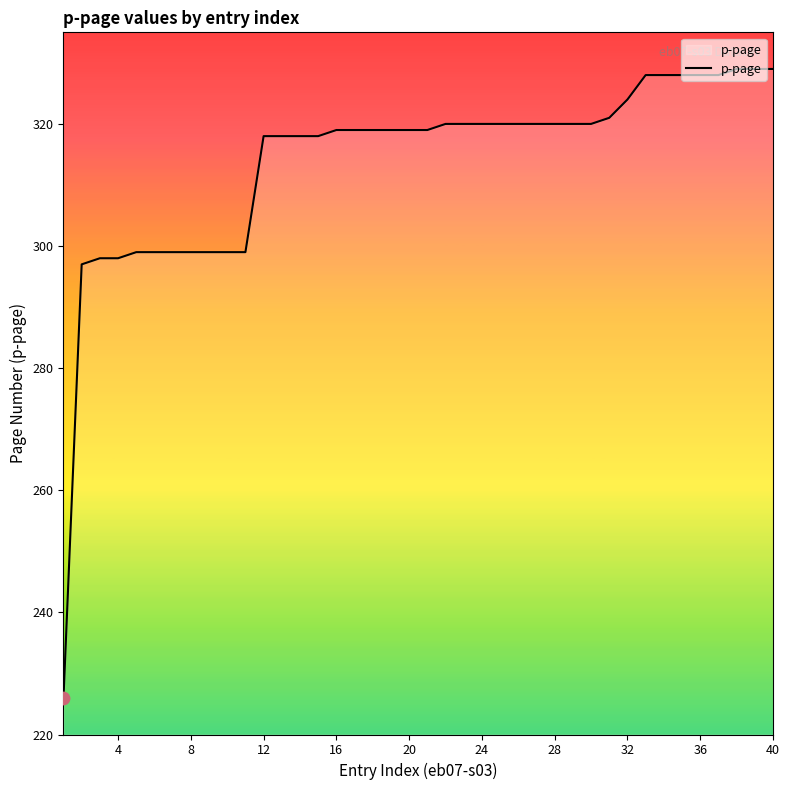

What is the greatest value displayed?

329